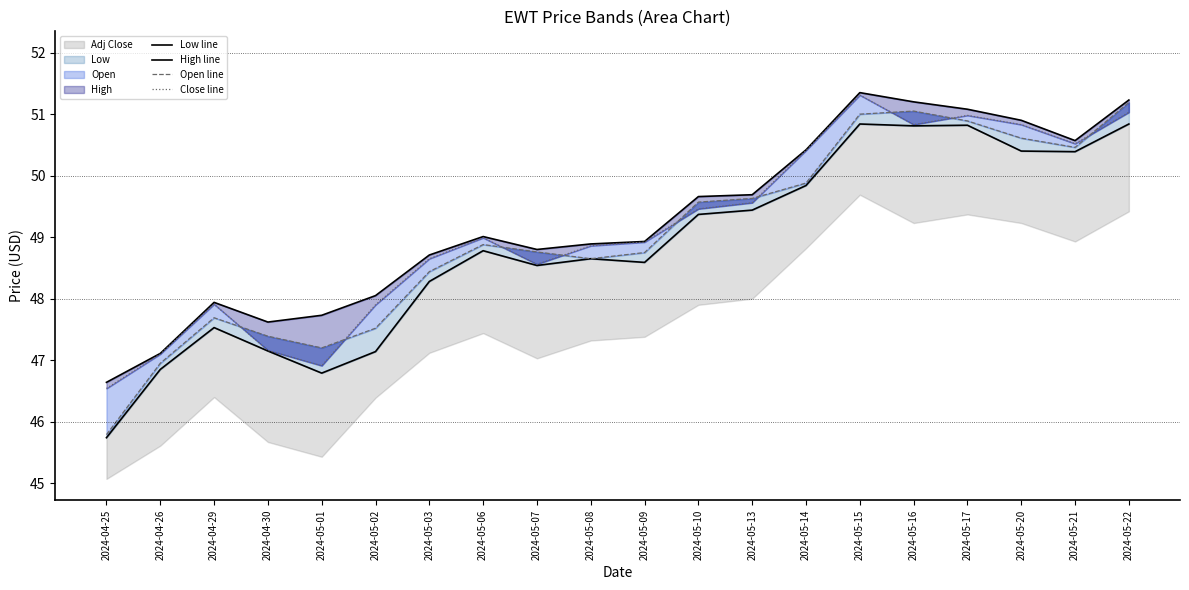

What value does the High line series have at 2024-05-01?

47.7